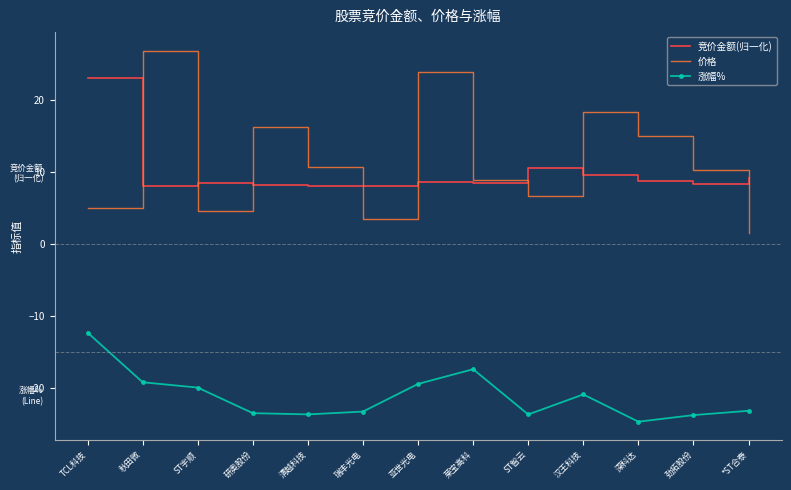

What is the total value across all series at ST智云?

-6.5